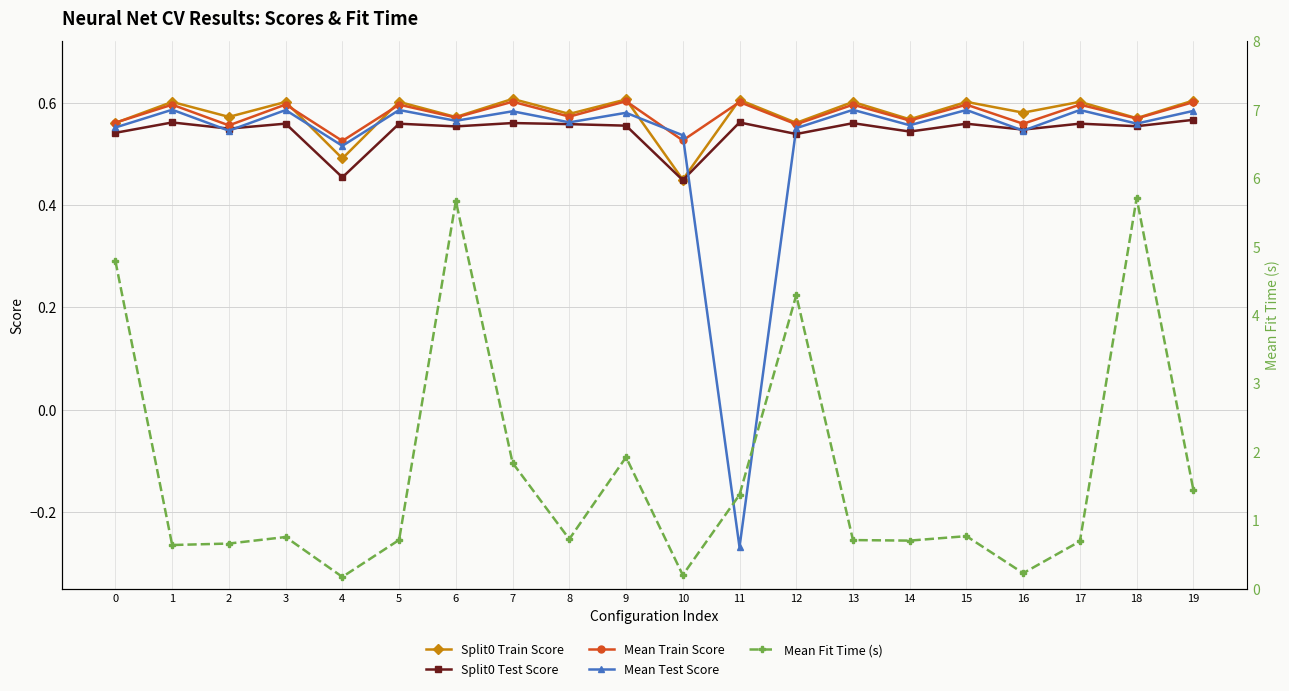

List the labels in order of Mean Train Score value, smallest first.

4, 10, 2, 12, 16, 0, 14, 18, 6, 8, 1, 13, 17, 5, 15, 3, 19, 11, 7, 9